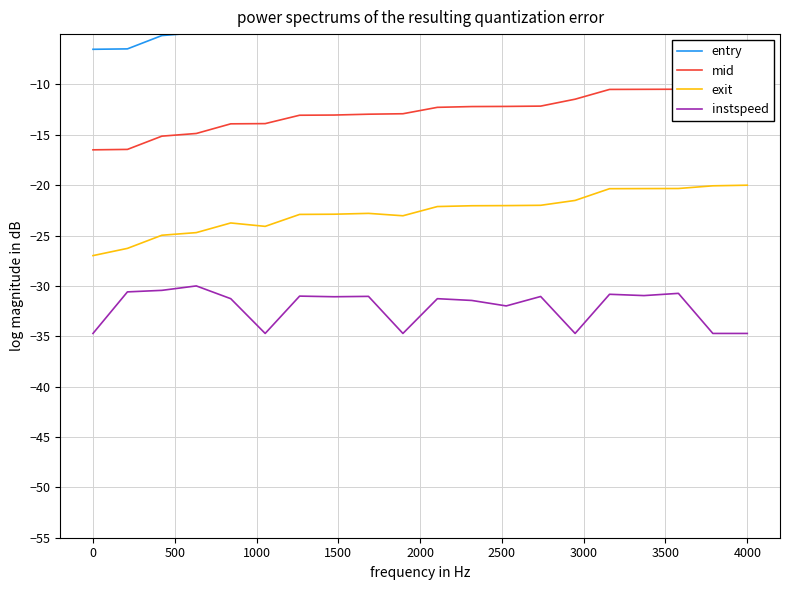

True or false: mid and exit cross at least once.

False